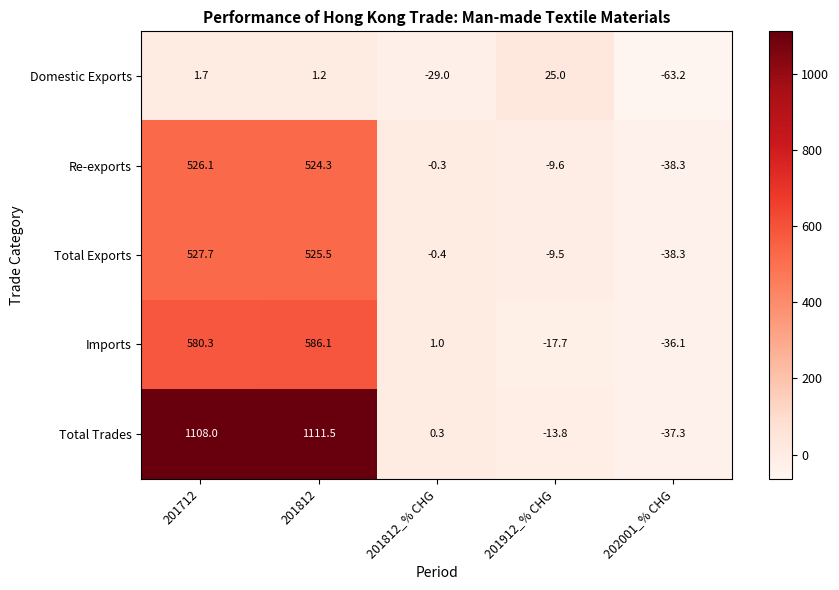

What is the spread (max minus min) of values at 201712?

1106.3